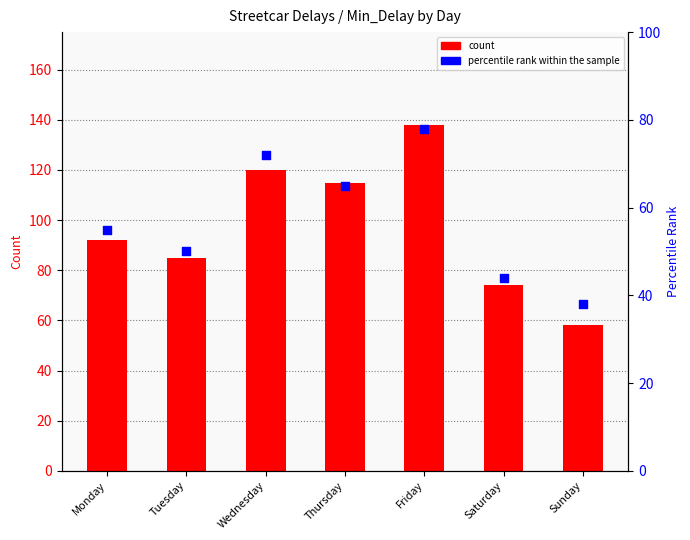

Which series has the widest spread of Y values?

count